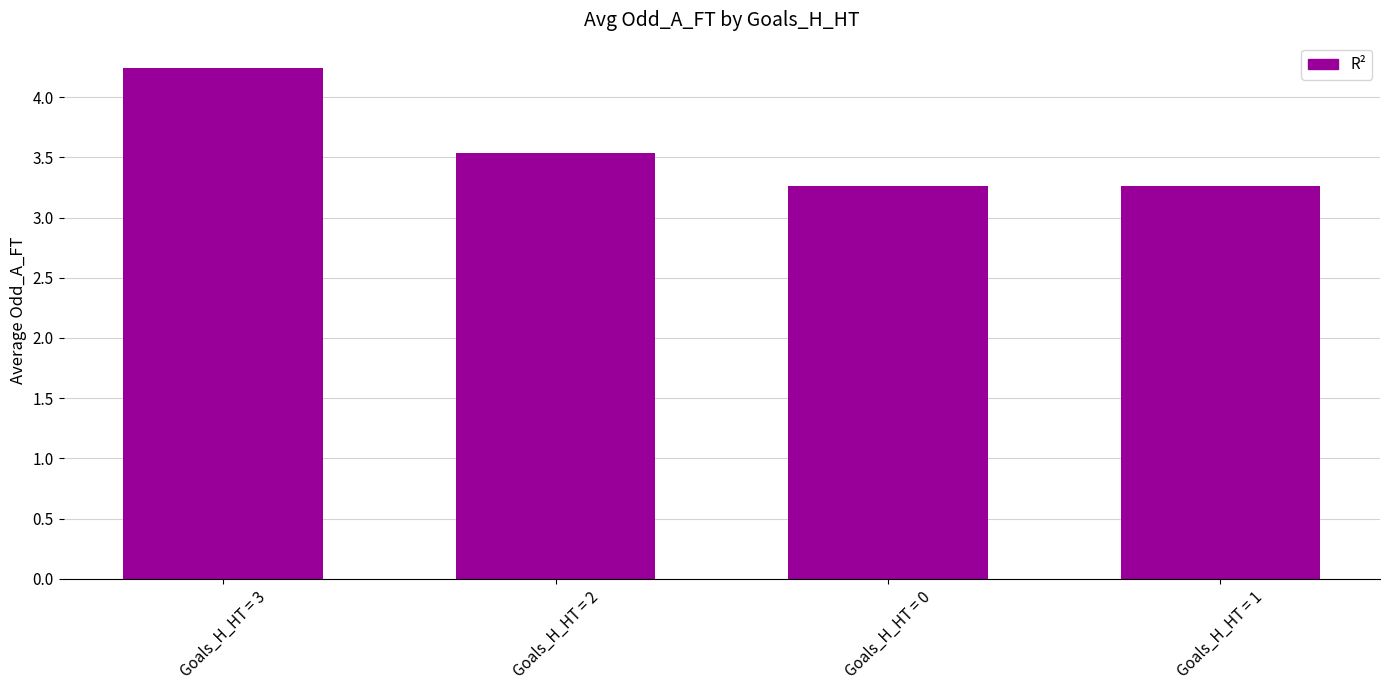

Reading left to right, list all the values displayed in this chart.

Goals_H_HT = 3=4.2	Goals_H_HT = 2=3.5	Goals_H_HT = 0=3.3	Goals_H_HT = 1=3.3